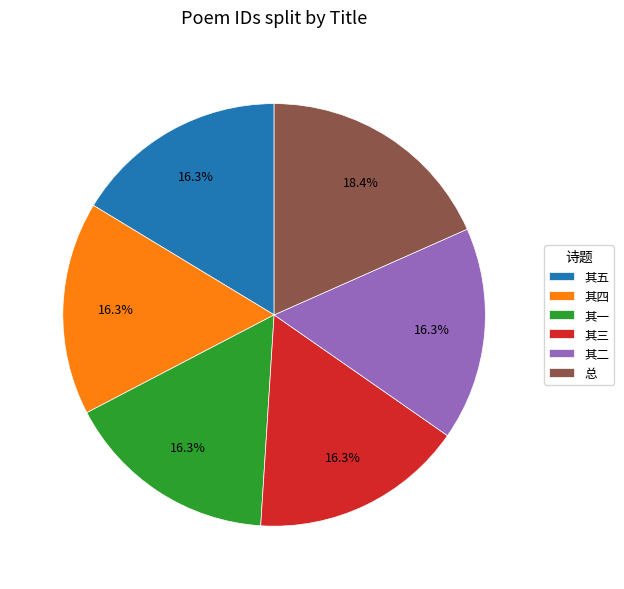

Which has a higher value, 其四 or 总?

总